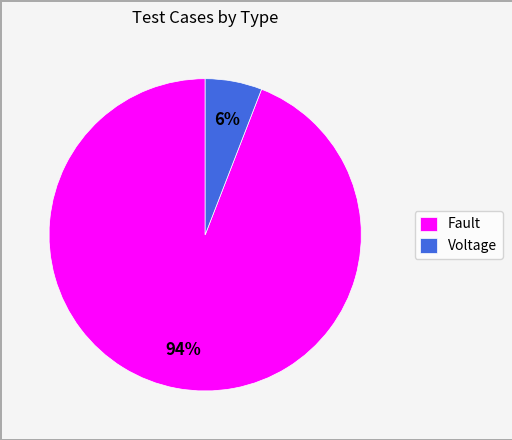

How many segments does this pie chart have?

2